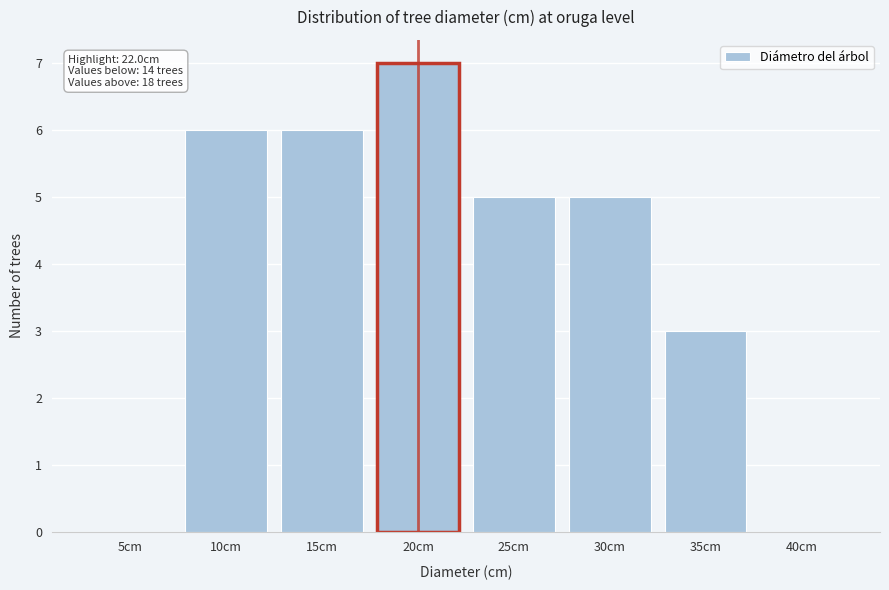

Reading right to left, transcribe all the data shown in this chart.

40cm=0	35cm=3	30cm=5	25cm=5	20cm=7	15cm=6	10cm=6	5cm=0